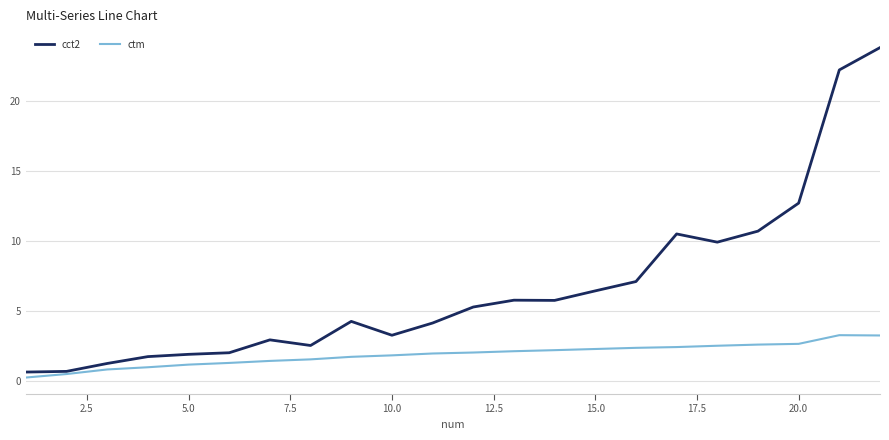

Rank the series by their maximum value, from lowest to highest.

ctm, cct2